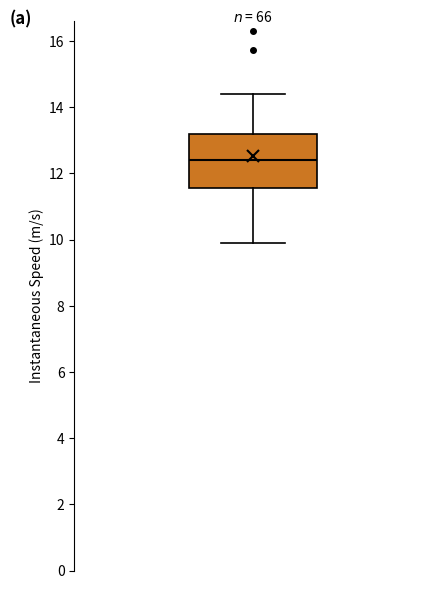

Transcribe this box plot: give where the median line is, the range the box spans, and where the two whiskers end, as read against the y-axis. The values are not printed on the chart, so give them approximately, as read against the axis.

median 12.4, box 11.6 to 13.2, whiskers 10.0 to 14.4